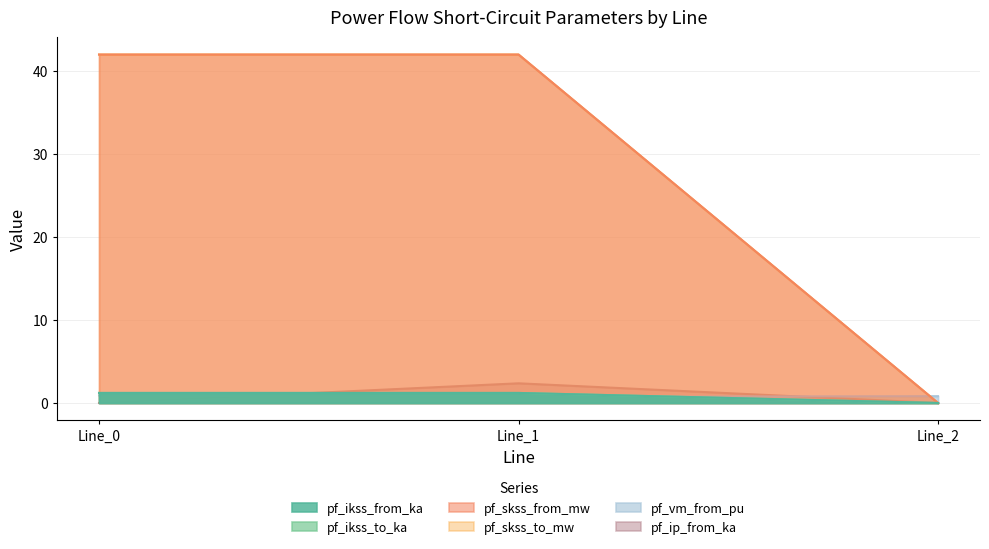

How many categories are shown in the chart?

3